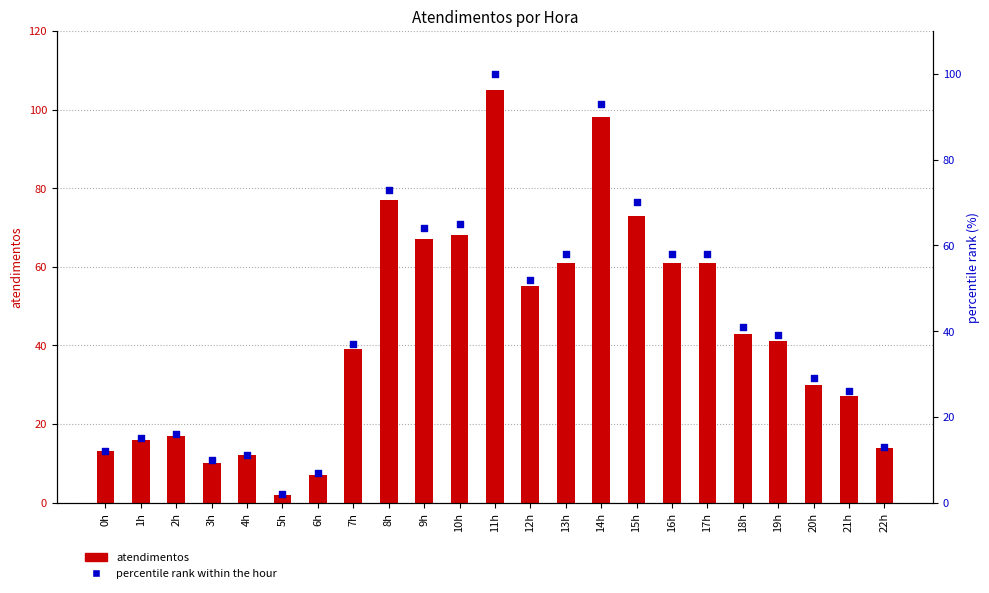

What are all the series names shown in the legend?

atendimentos, percentile rank within the hour